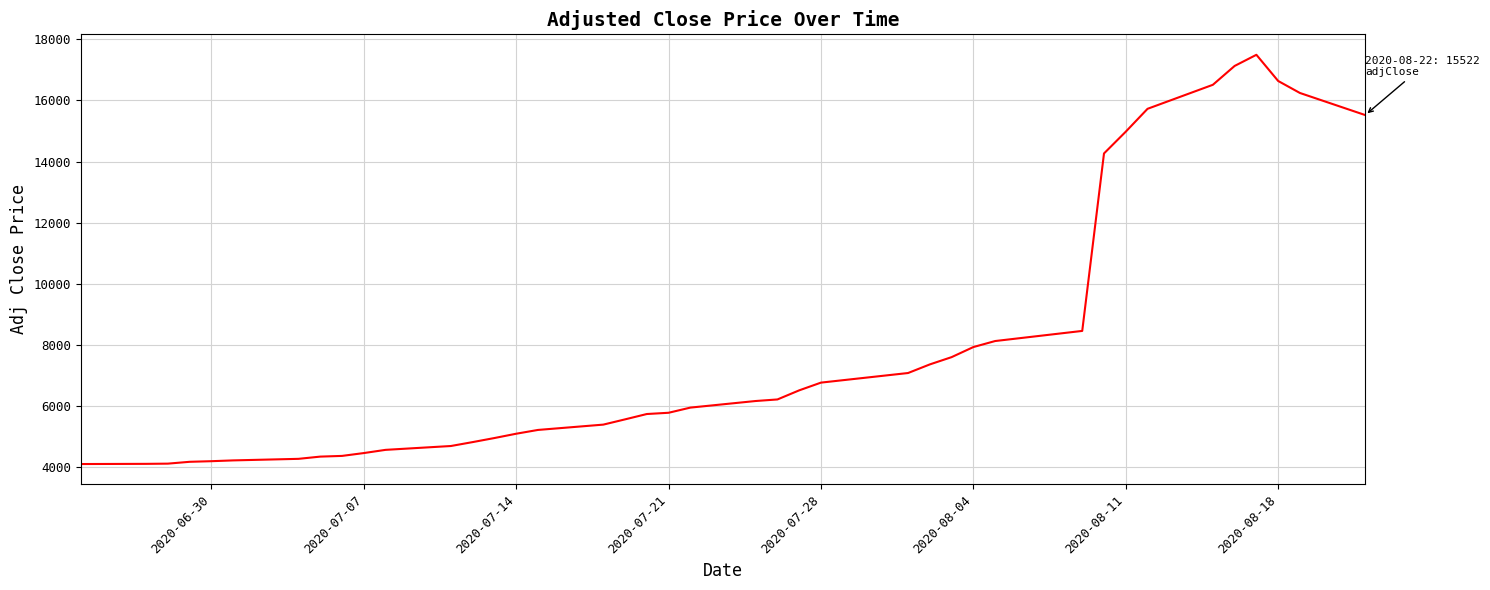

How many lines are shown in the chart?

1